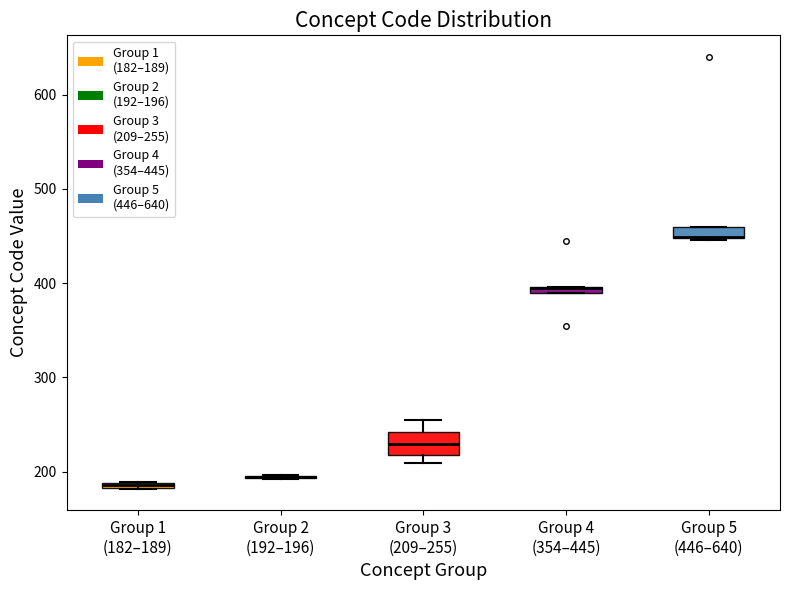

Where is the lower edge of the box for Group 4 (354–445) on the y-axis? The values are not printed on the chart, so give them approximately, as read against the axis.

390